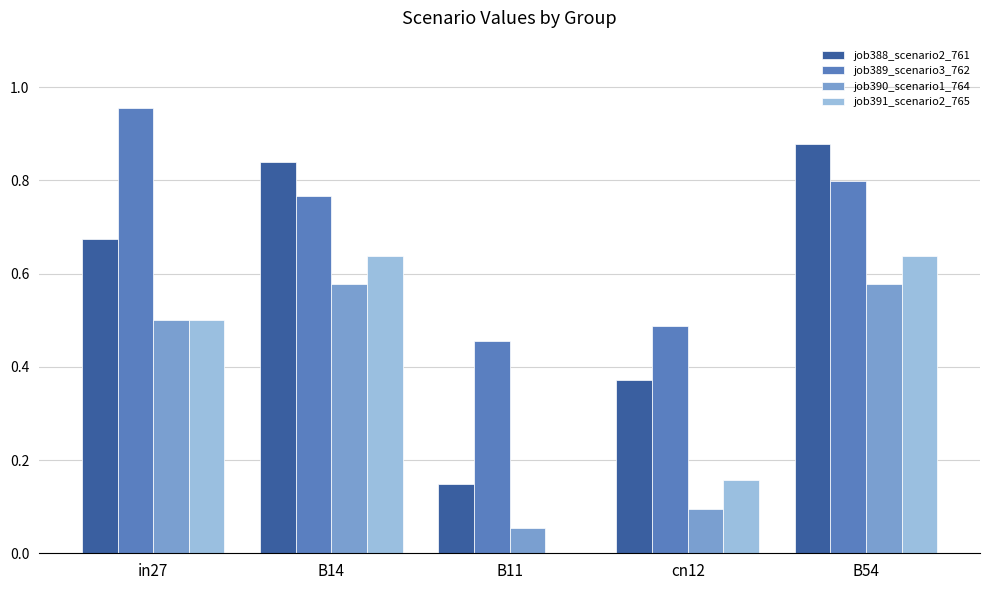

What is the total value across all series at B14?

2.8